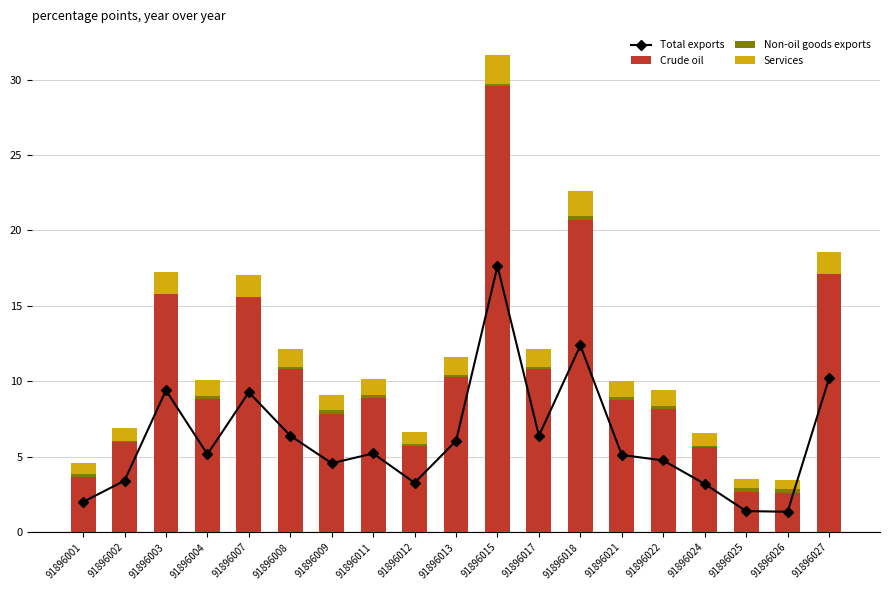

At how many categories does at least one series exceed 1?

19